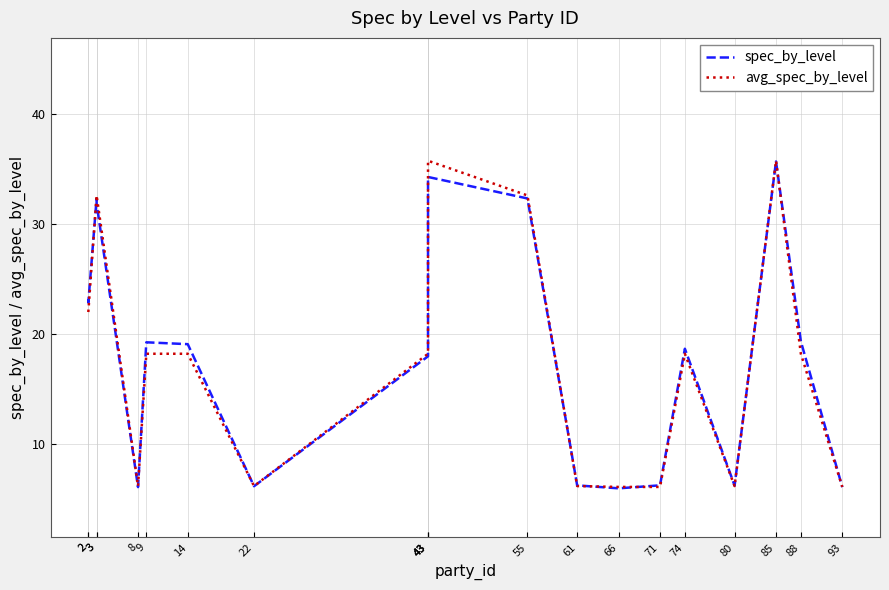

What is the difference between the maximum and minimum values in the spec_by_level series?

29.7